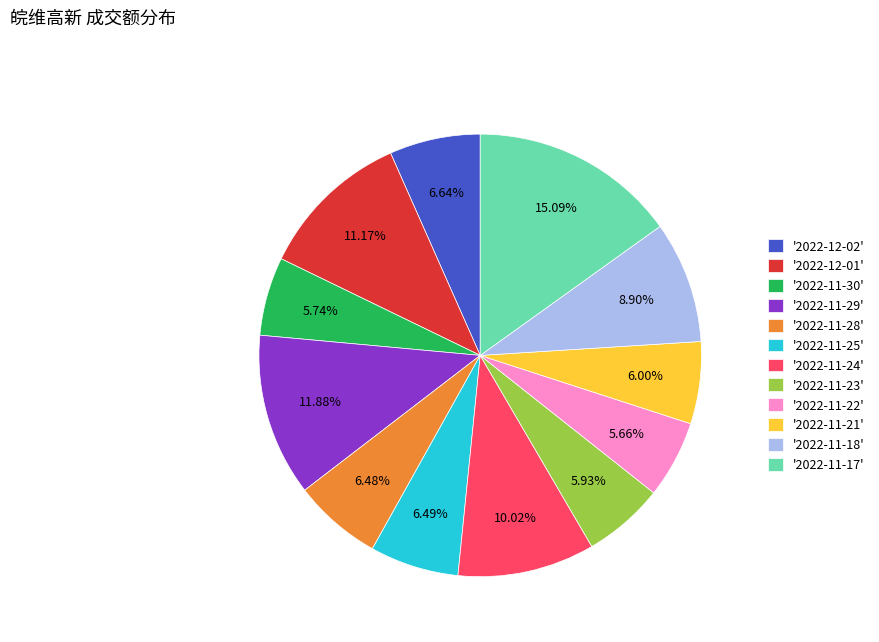

Which slice is the largest?

'2022-11-17'